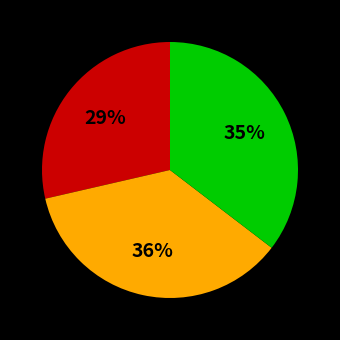

Is there a majority slice in this chart?

No